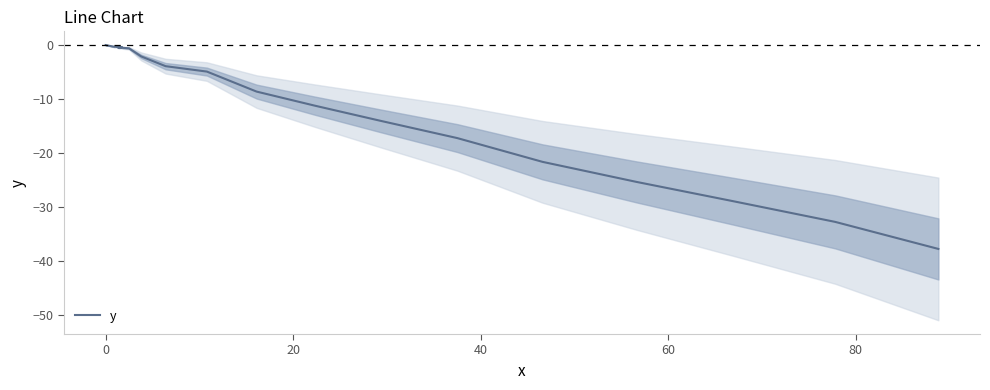

What is the sum of all values?

-218.7